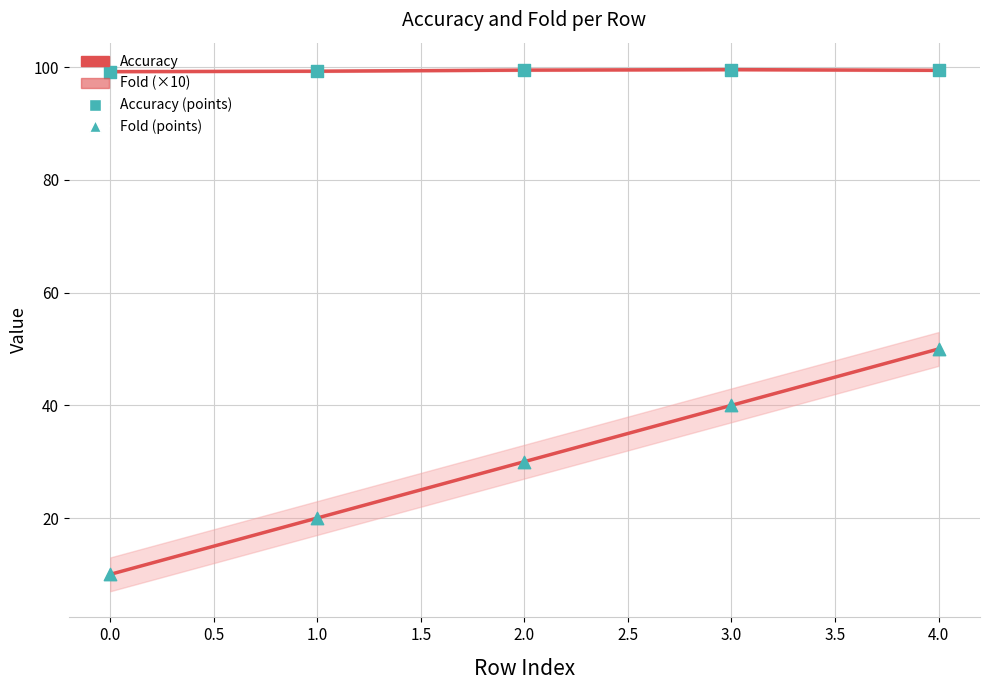

Which series contains the lowest Y value?

Fold (×10)